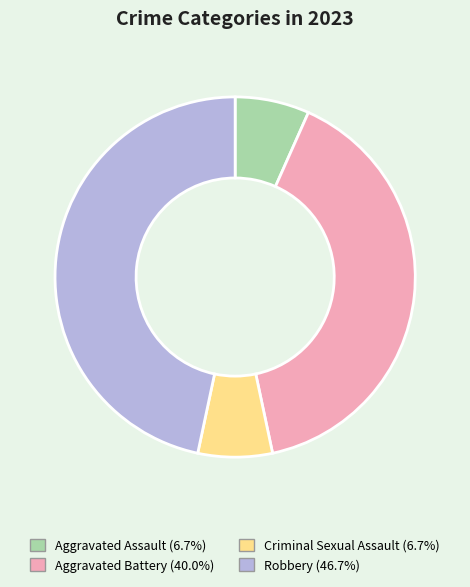

Is there a majority slice in this chart?

No